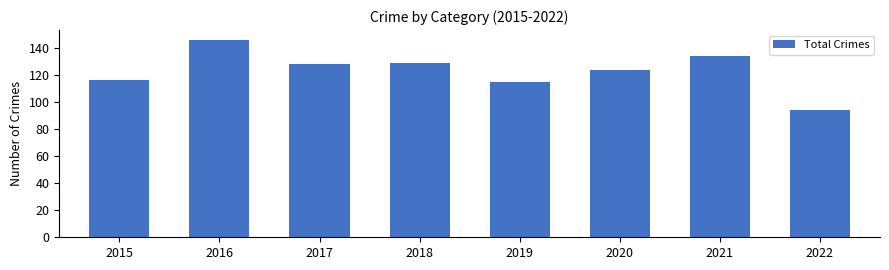

What is the average value?

123